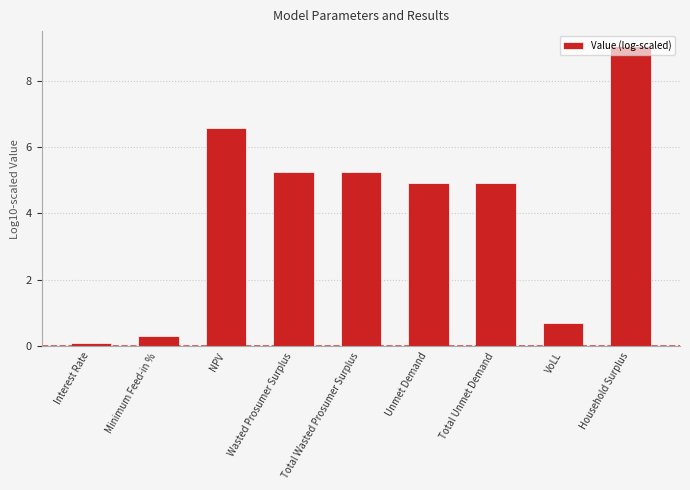

At which category does the chart reach its peak across all series?

Household Surplus